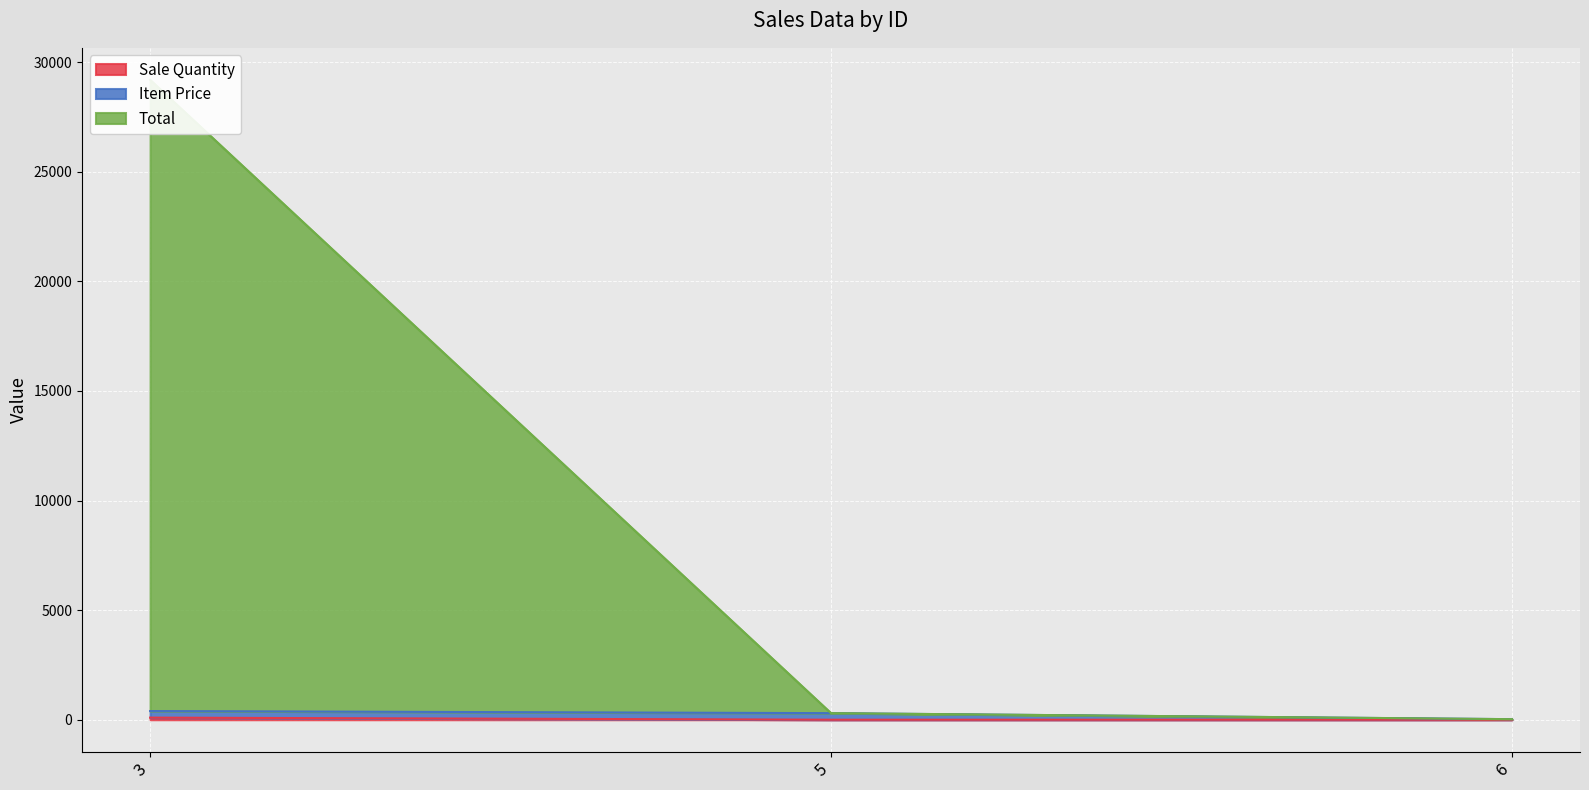

Which series has the largest total across all categories?

Total